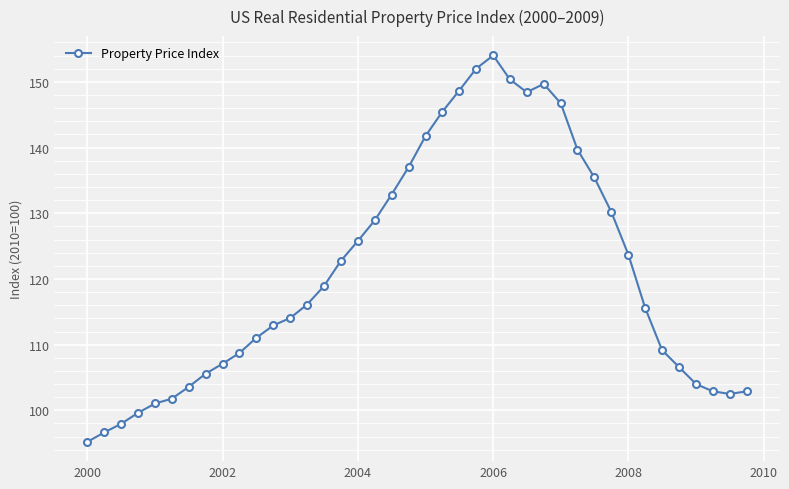

What is the greatest value displayed?

154.0